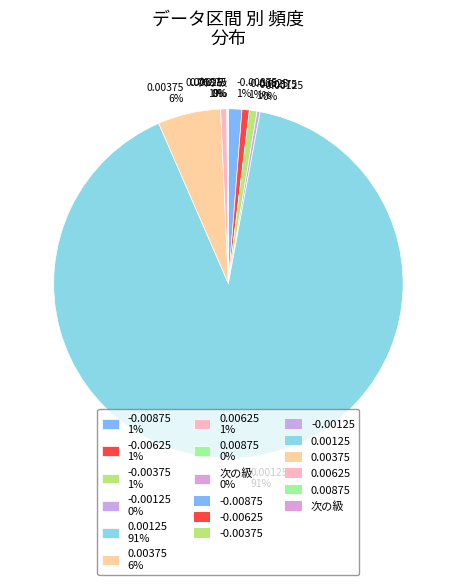

Combined, do -0.00375 1% and 0.00125 91% account for over 50%?

Yes